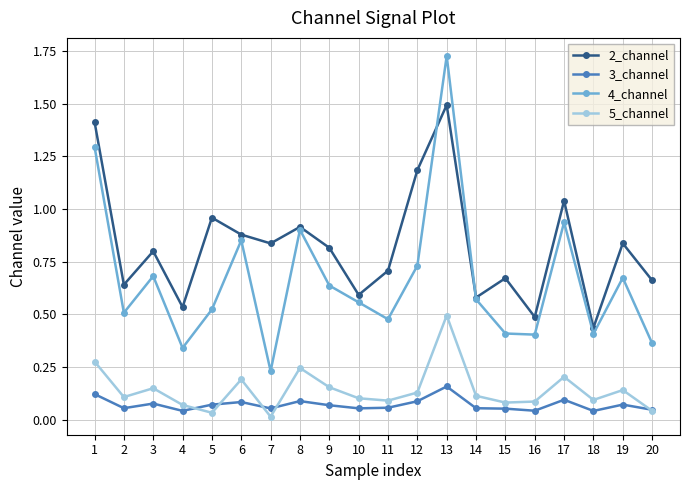

What is the sum of the 2_channel values at 4 and 1?

1.9